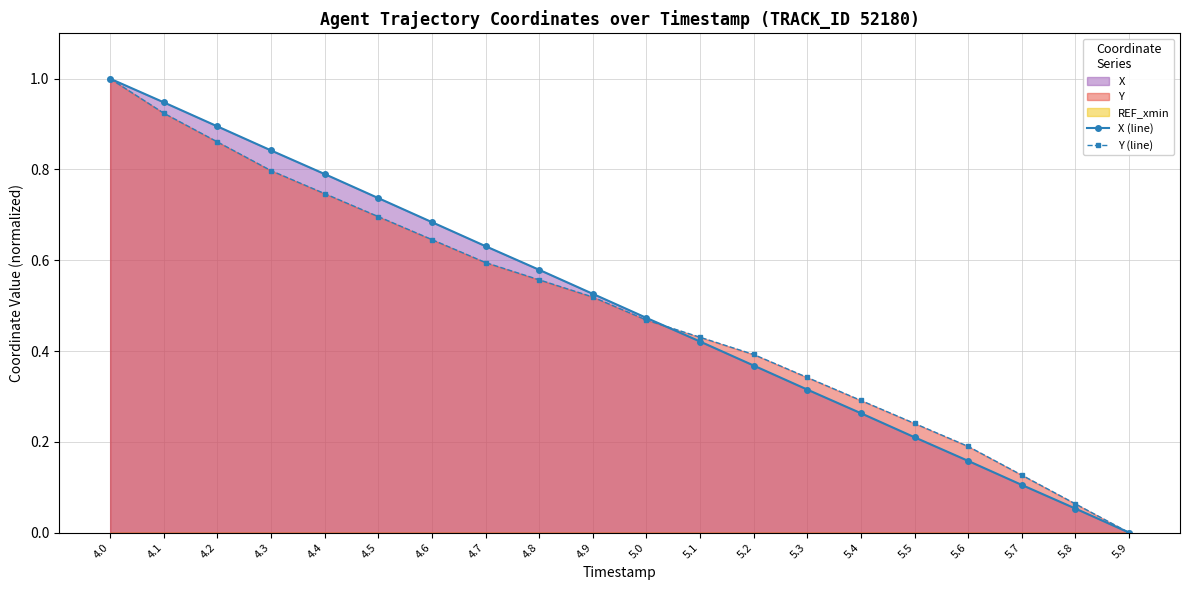

At which category is the sum across all series the highest?

4.0